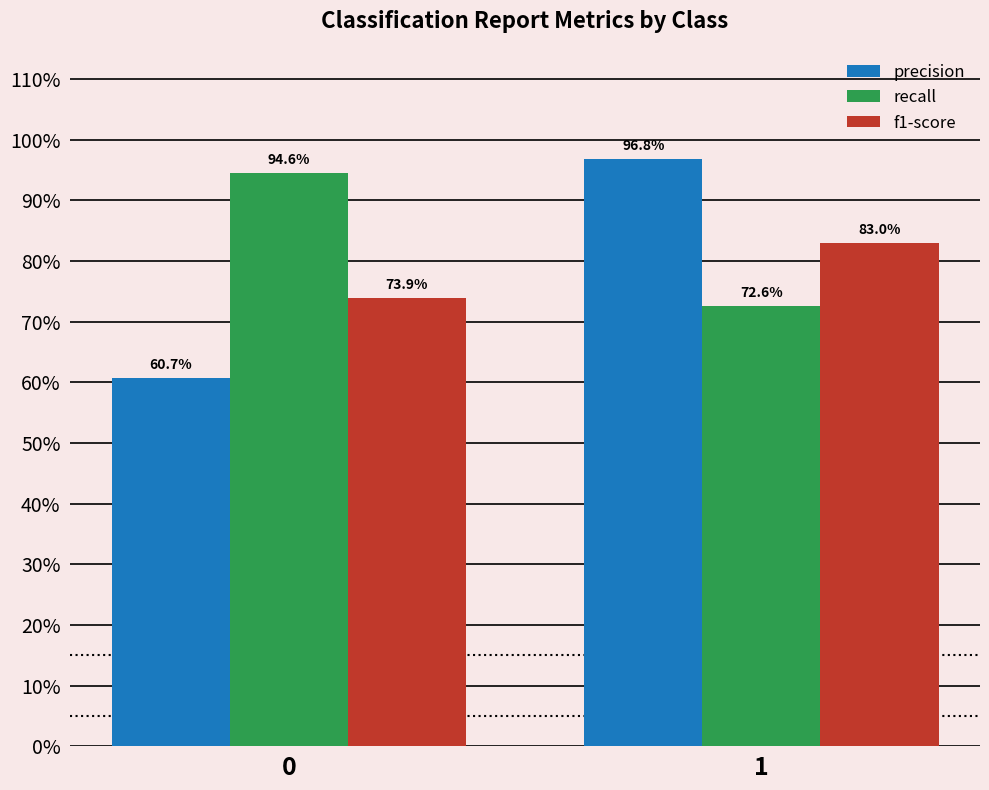

List the series in order of their peak value, highest first.

precision, recall, f1-score